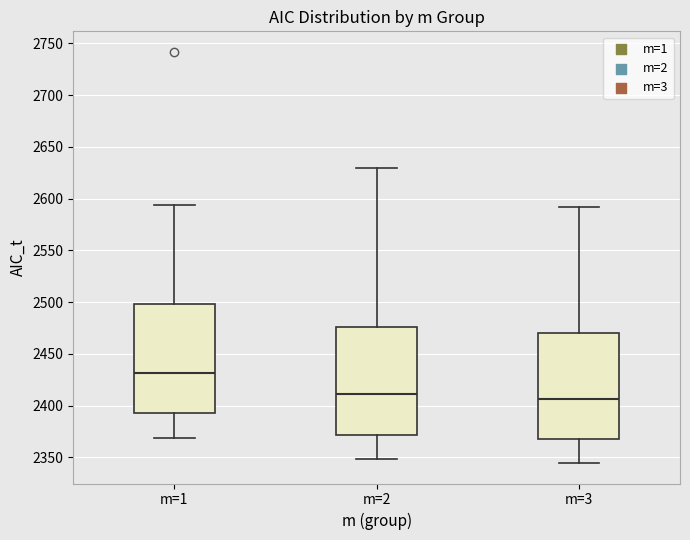

Where is the lower edge of the box for m=2 on the y-axis? The values are not printed on the chart, so give them approximately, as read against the axis.

2370